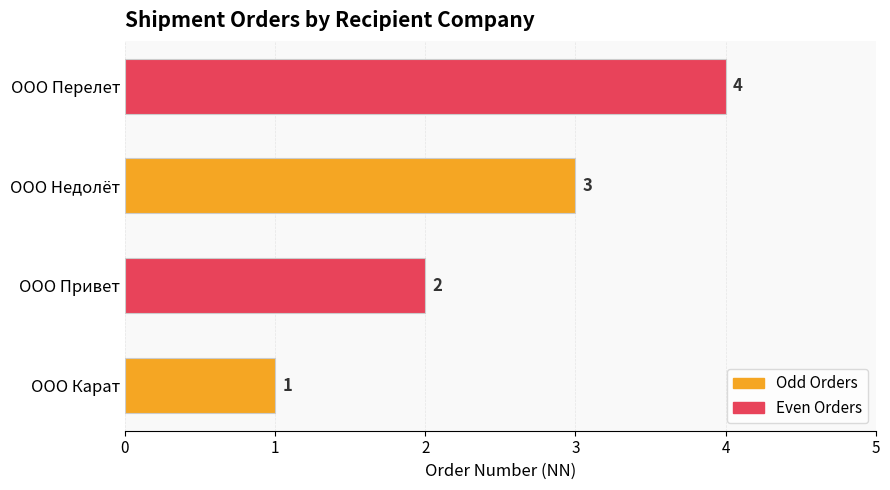

How many values are below 3?

2